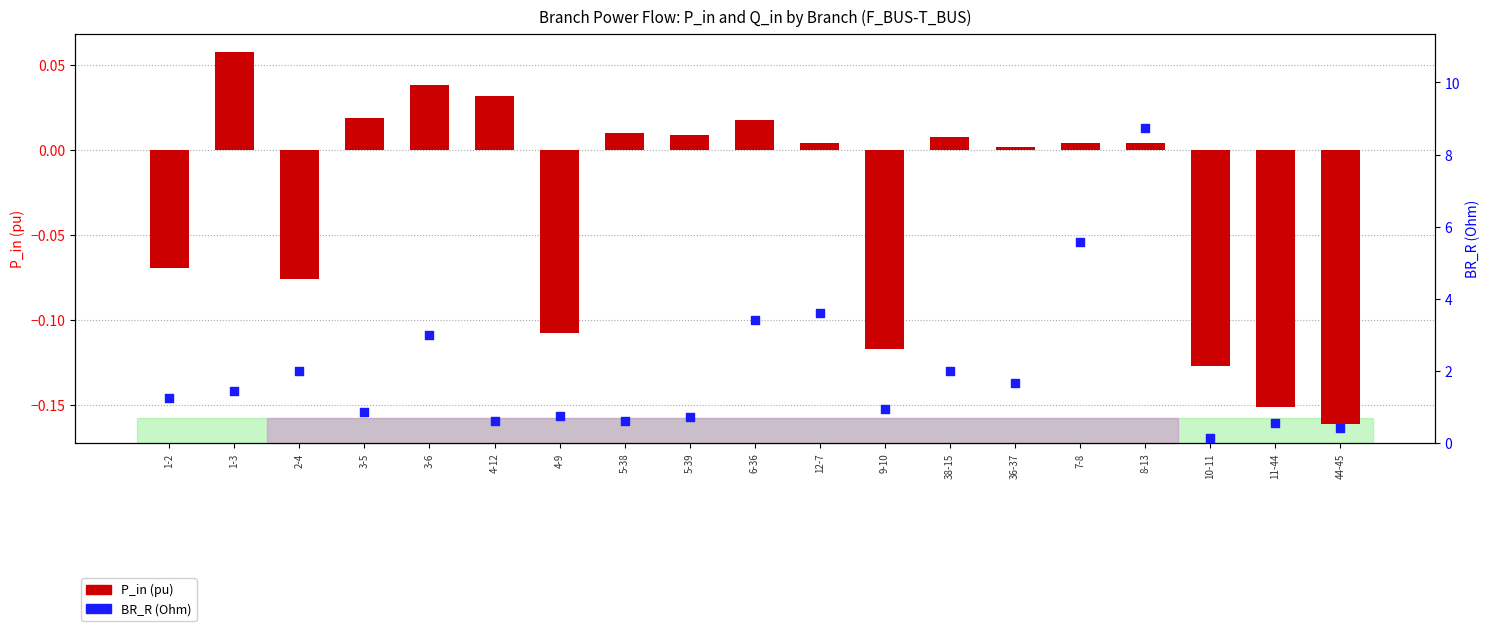

Which series contains the lowest Y value?

P_in (pu)